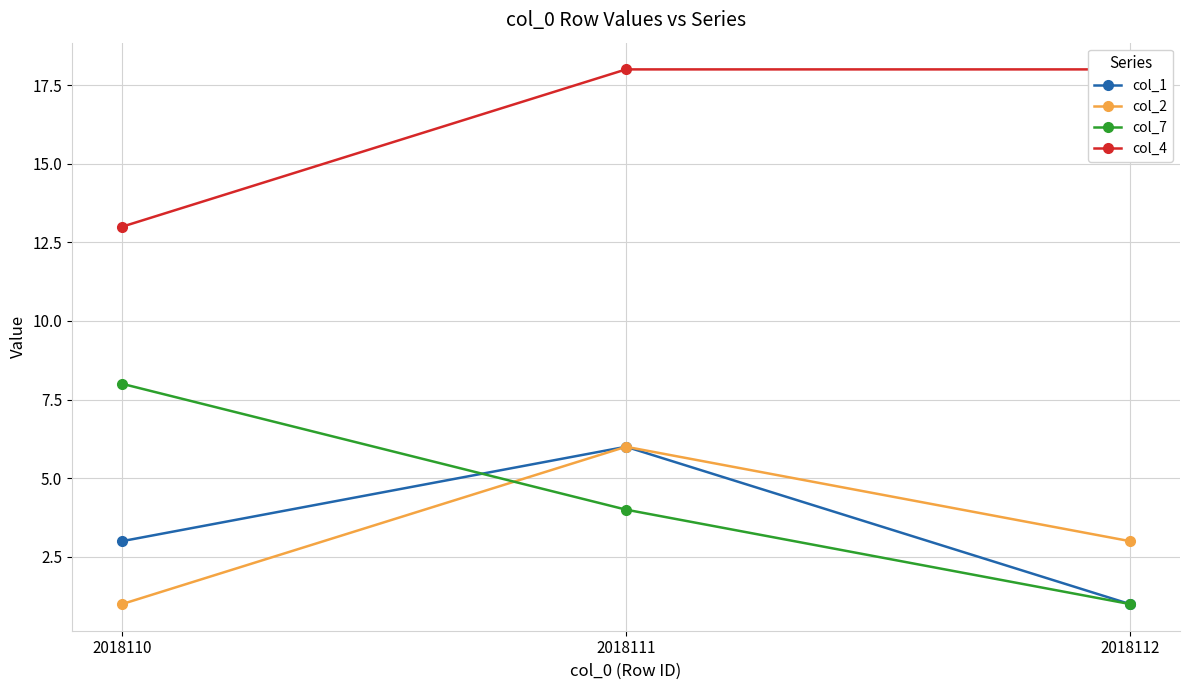

Which category has the highest value in the col_4 series?

2018111